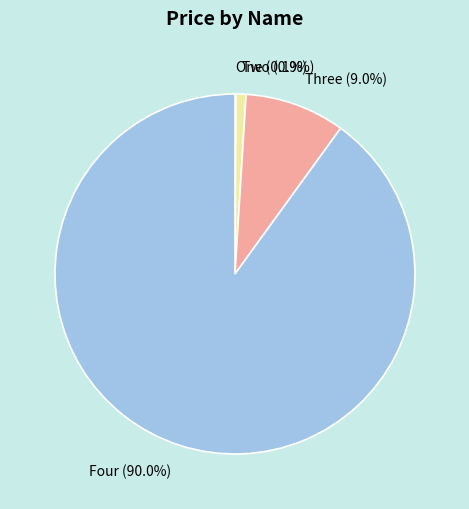

What percentage do Three and Four together represent?

99.0%